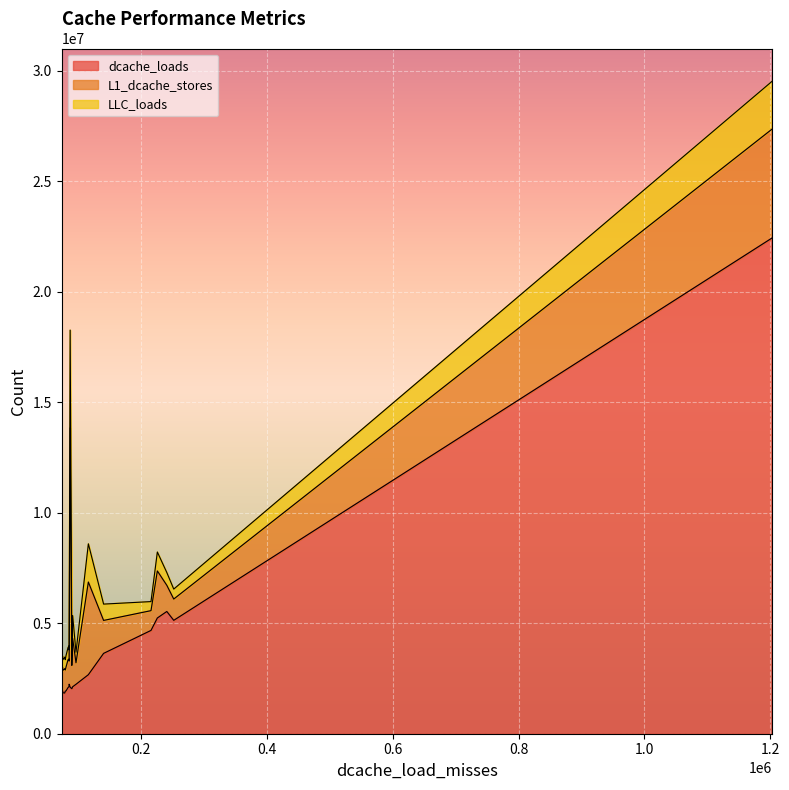

What is the difference between the L1_dcache_stores values at 74964 and 251647?

96159